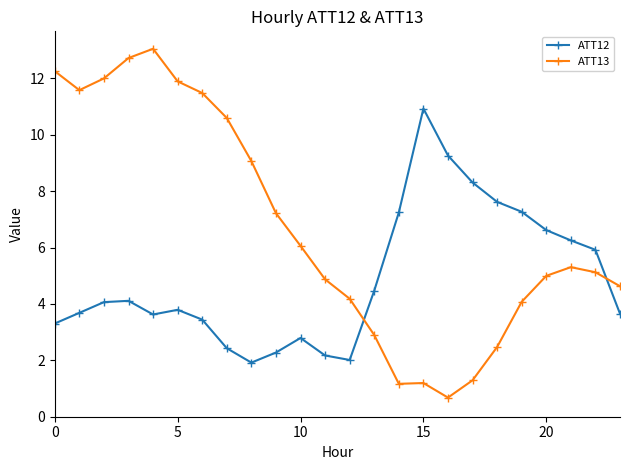

At how many categories does at least one series exceed 7?

16